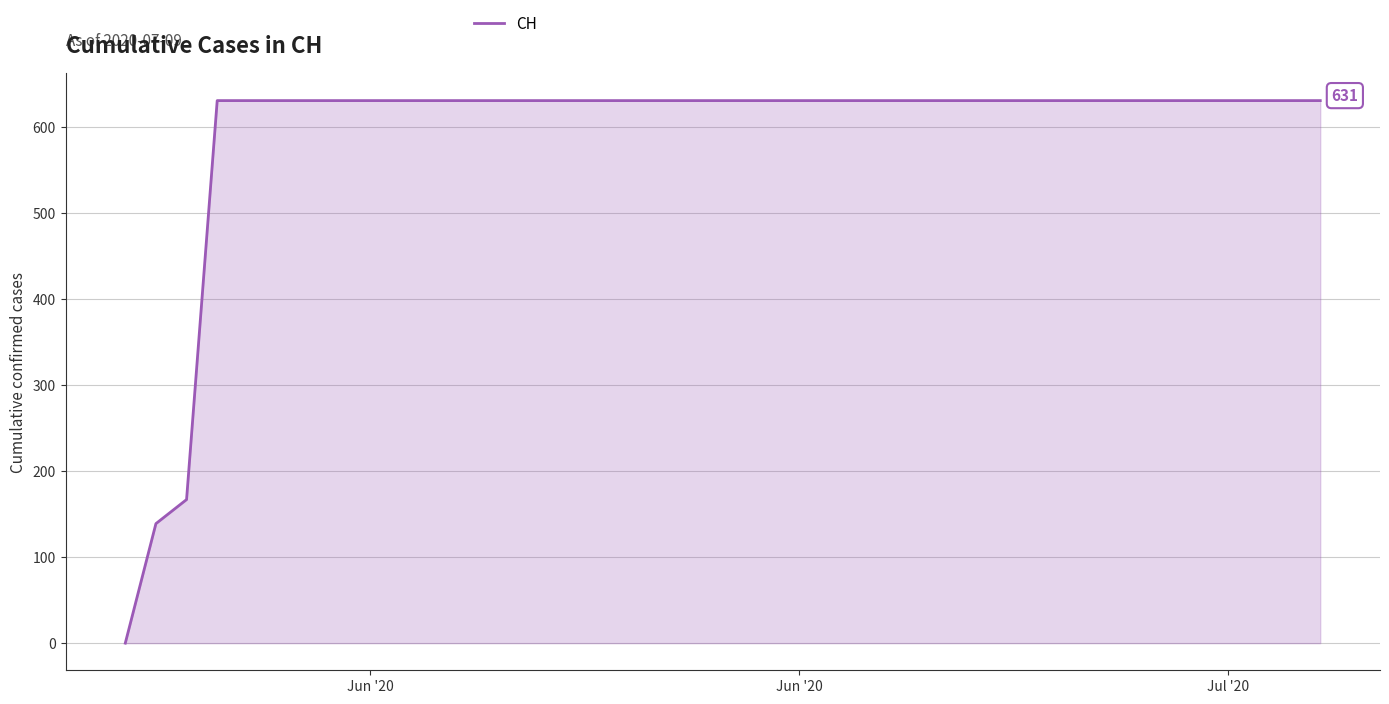

What is the difference between the maximum and minimum values?

631